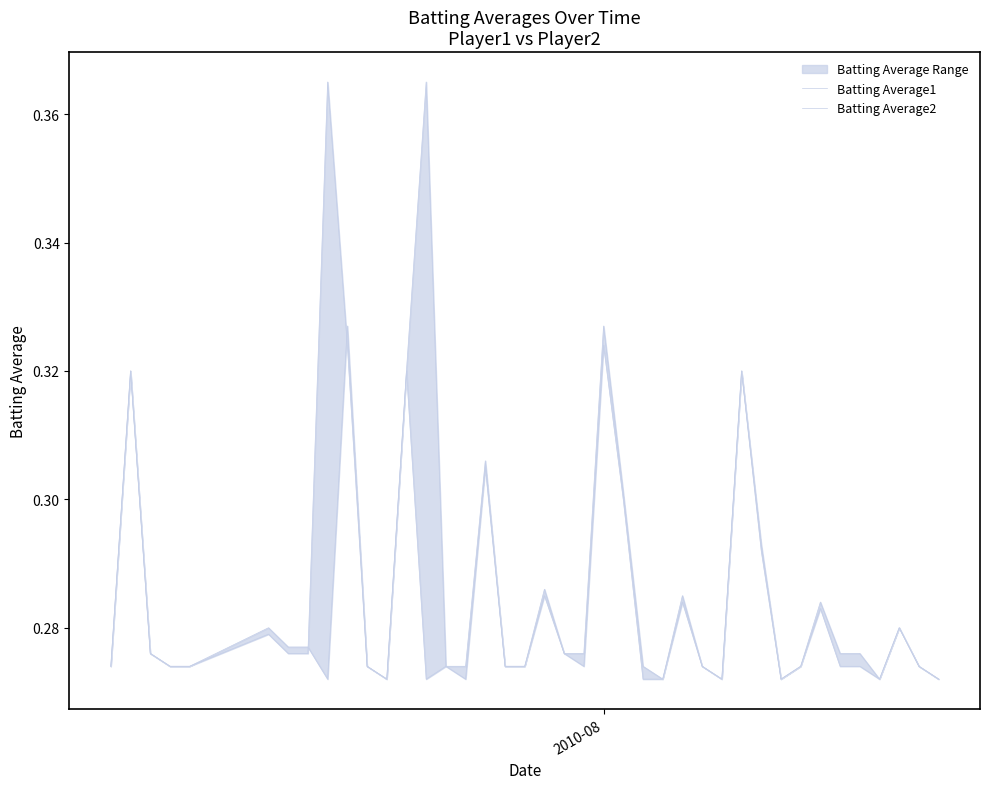

After their last crossing, which series has the higher values: Batting Average2 or Batting Average1?

Batting Average1